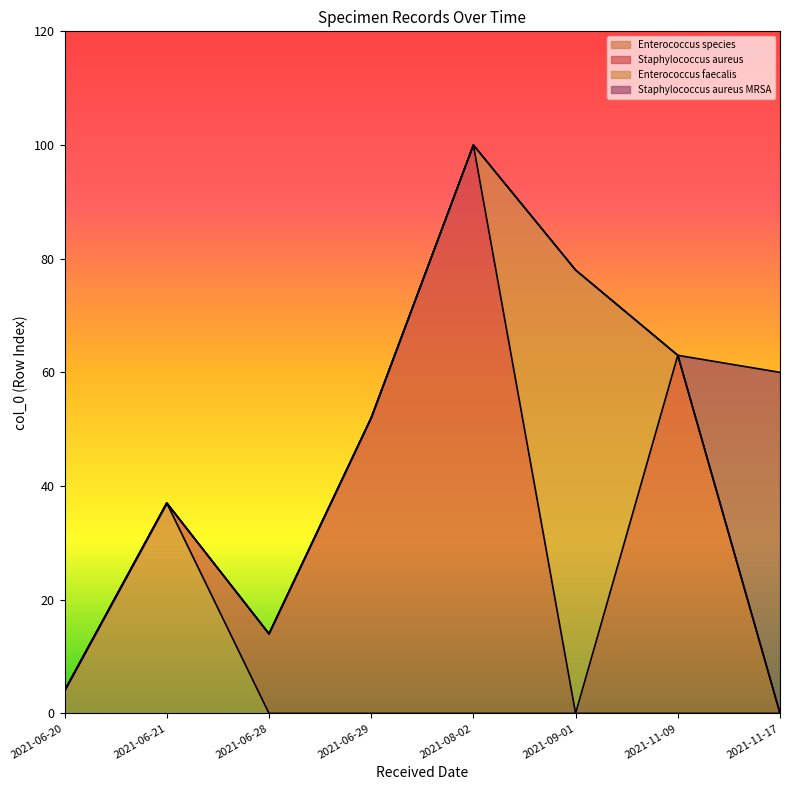

At which category is the sum across all series the highest?

2021-08-02